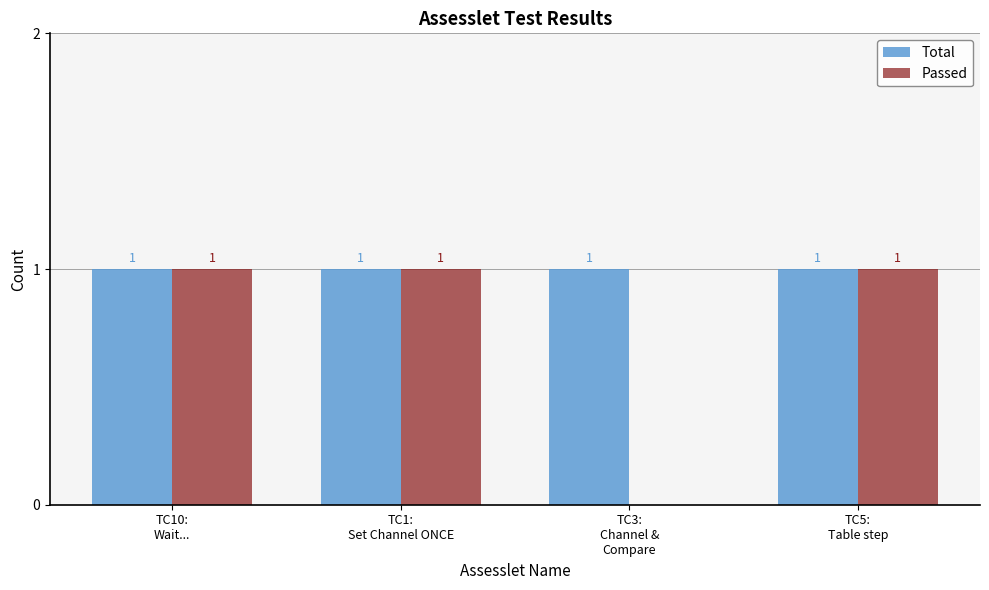

What is the sum of all Total values?

4